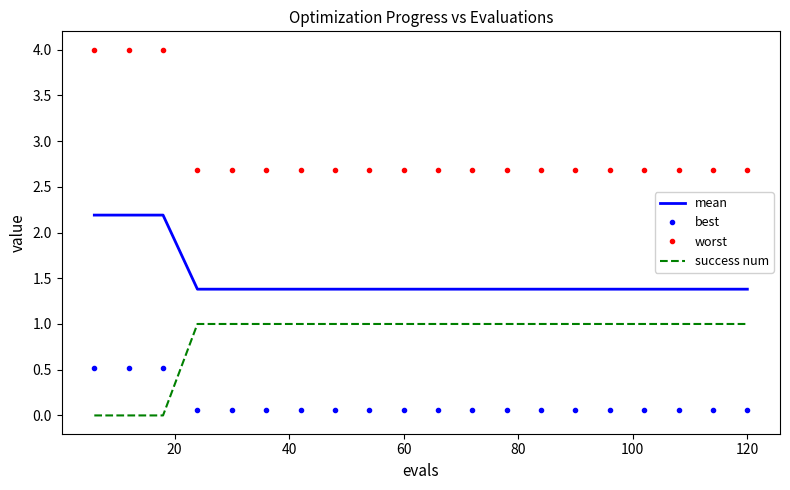

How many distinct data groups are displayed?

4